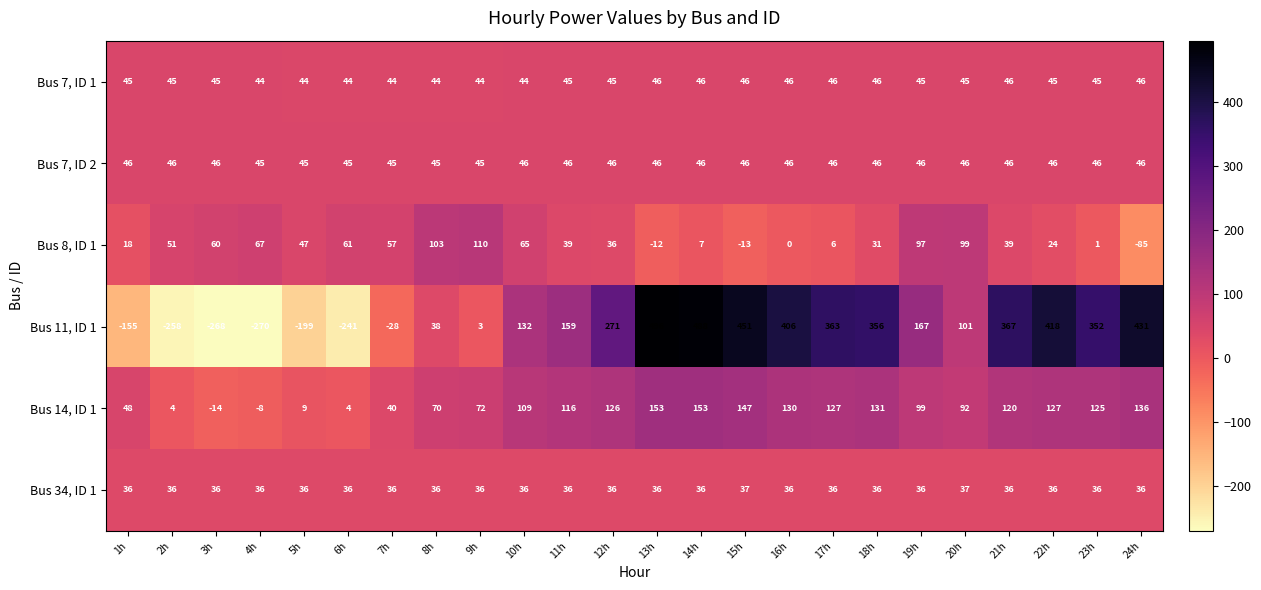

Which series has the largest total across all categories?

Bus 11, ID 1